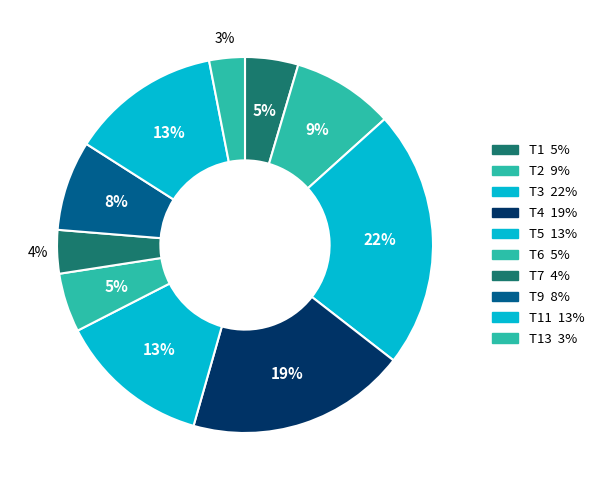

What is the largest slice in the pie chart?

T3